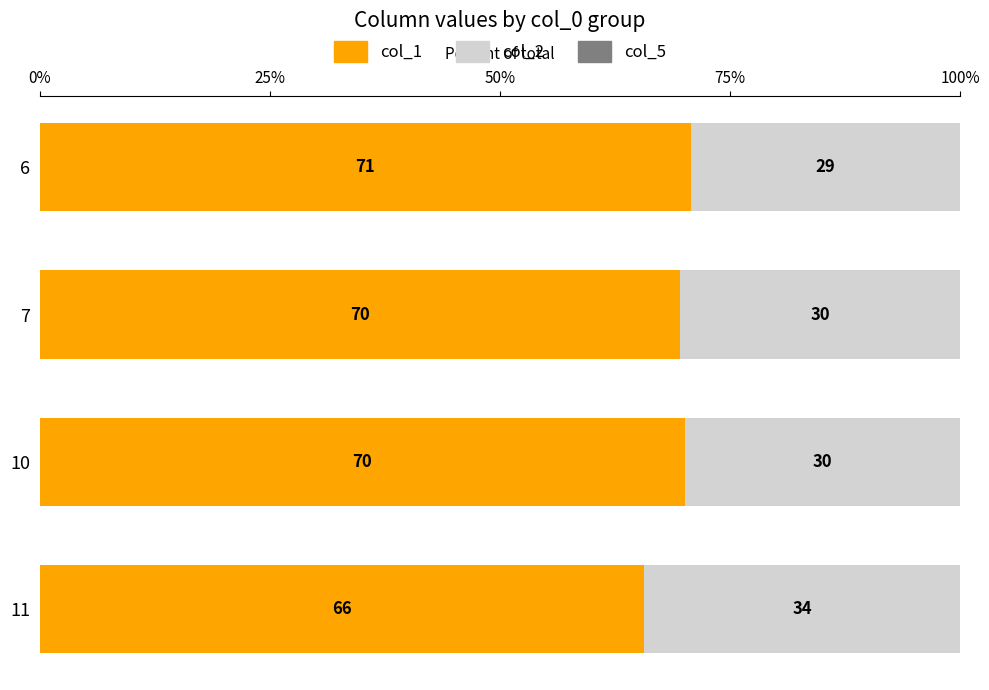

True or false: col_1 has a value of 70.1 at 10.

True